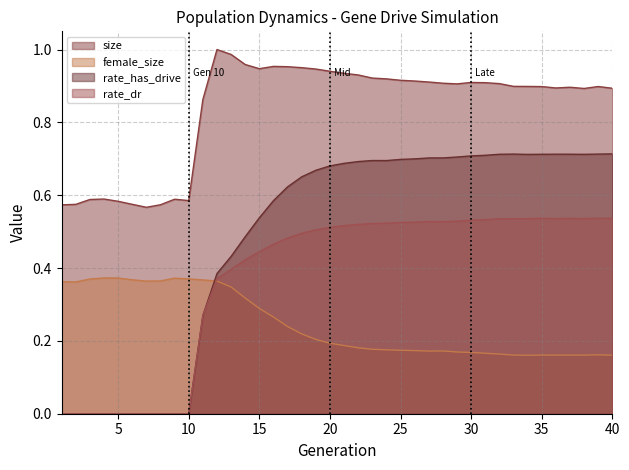

True or false: rate_dr has more than 2 points higher than both neighbors.

True